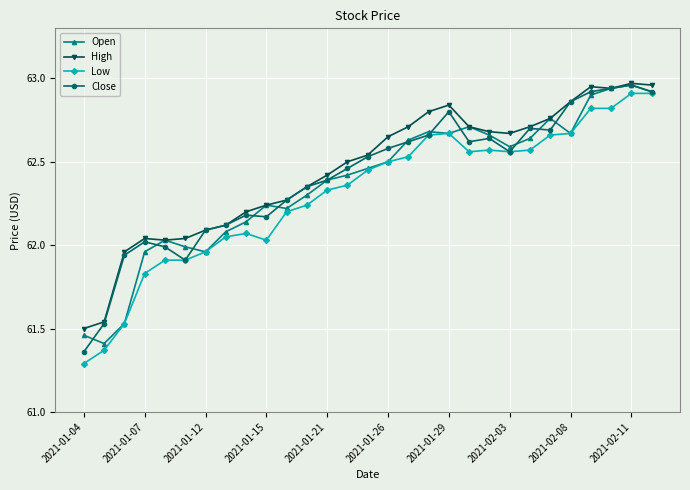

What is the minimum value shown in the chart?

61.3